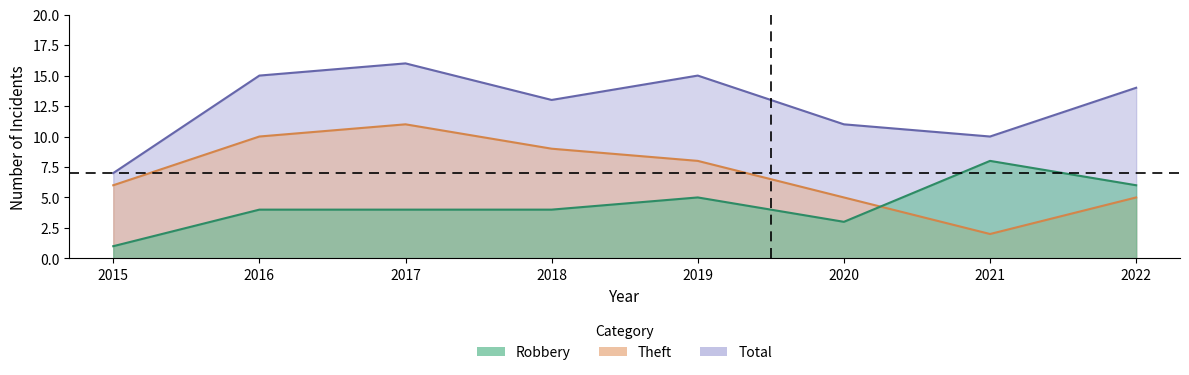

The value of Theft at 2018 is 9. True or false?

True